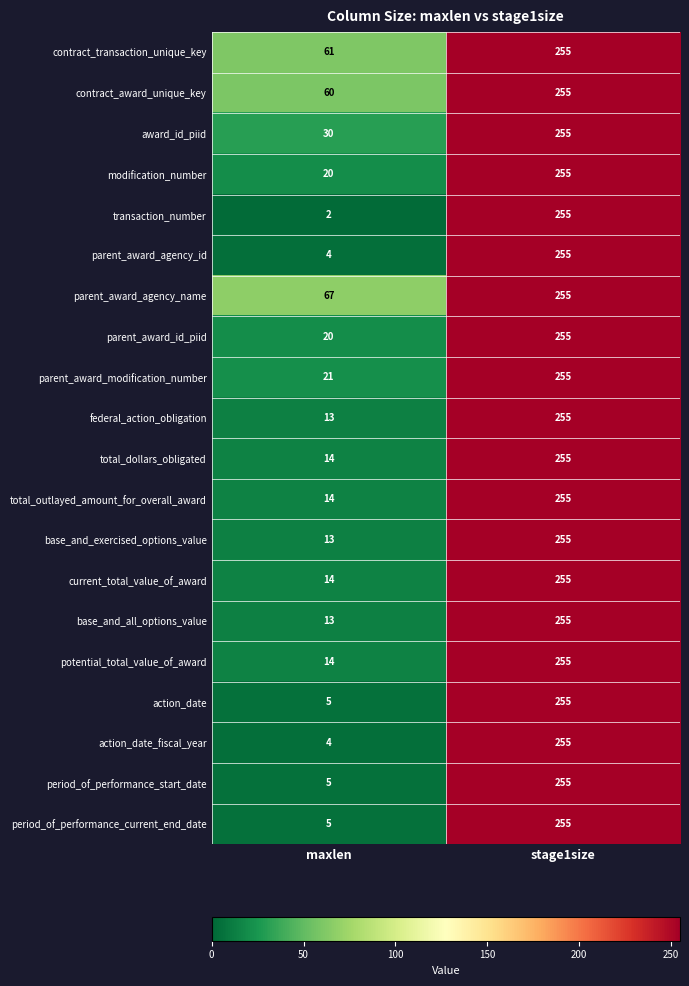

True or false: modification_number has a value of 34 at maxlen.

False